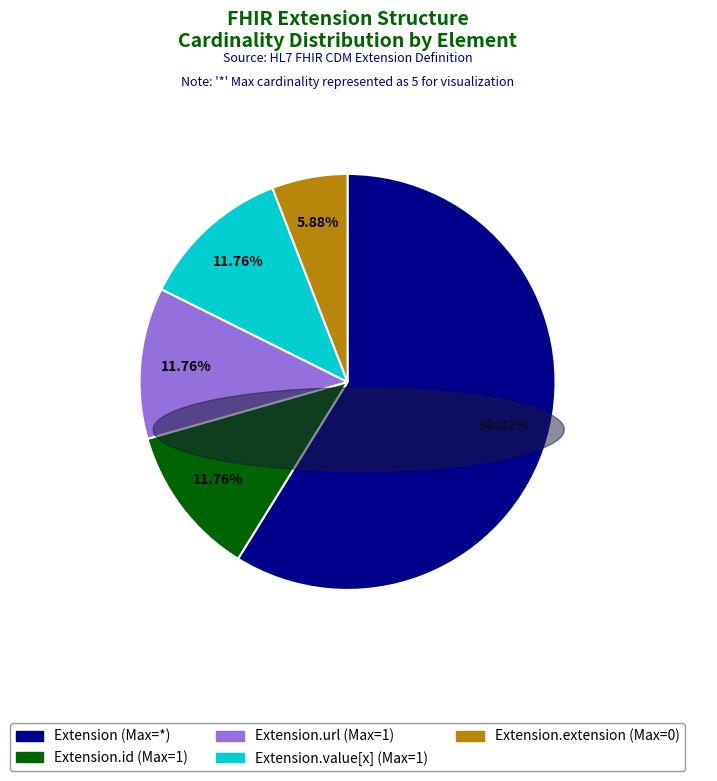

Is there a majority slice in this chart?

Yes